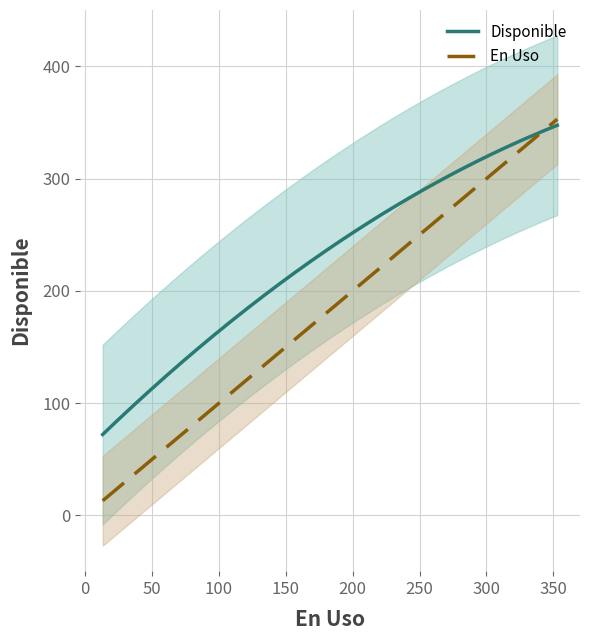

Rank the series by their maximum value, from highest to lowest.

Disponible, En Uso